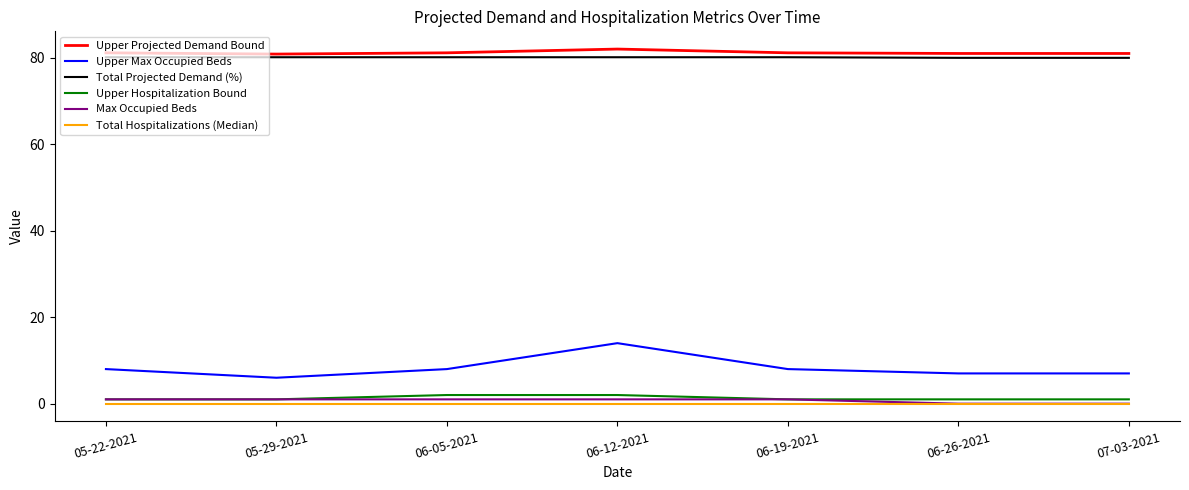

Which series has the widest spread of values?

Upper Max Occupied Beds